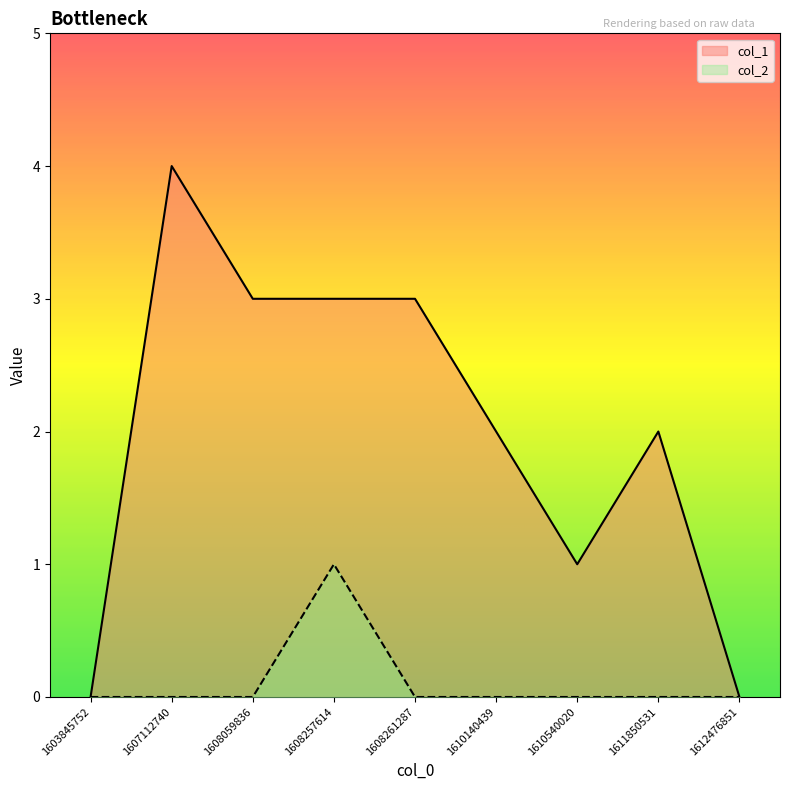

Where is col_1 nearest to the value 2?

1610140439